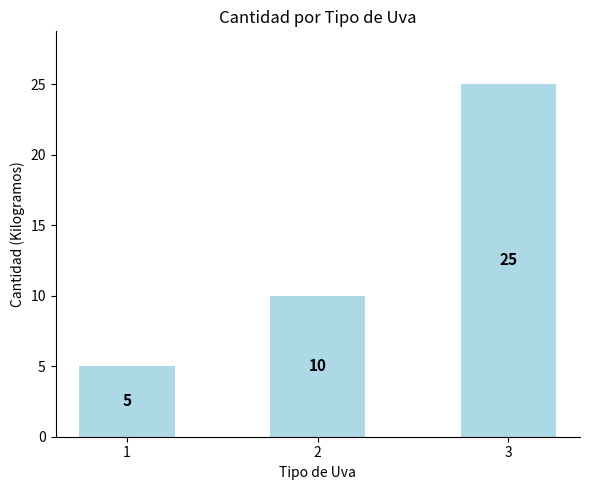

What is the ratio of the value at 1 to the value at 2?

0.5